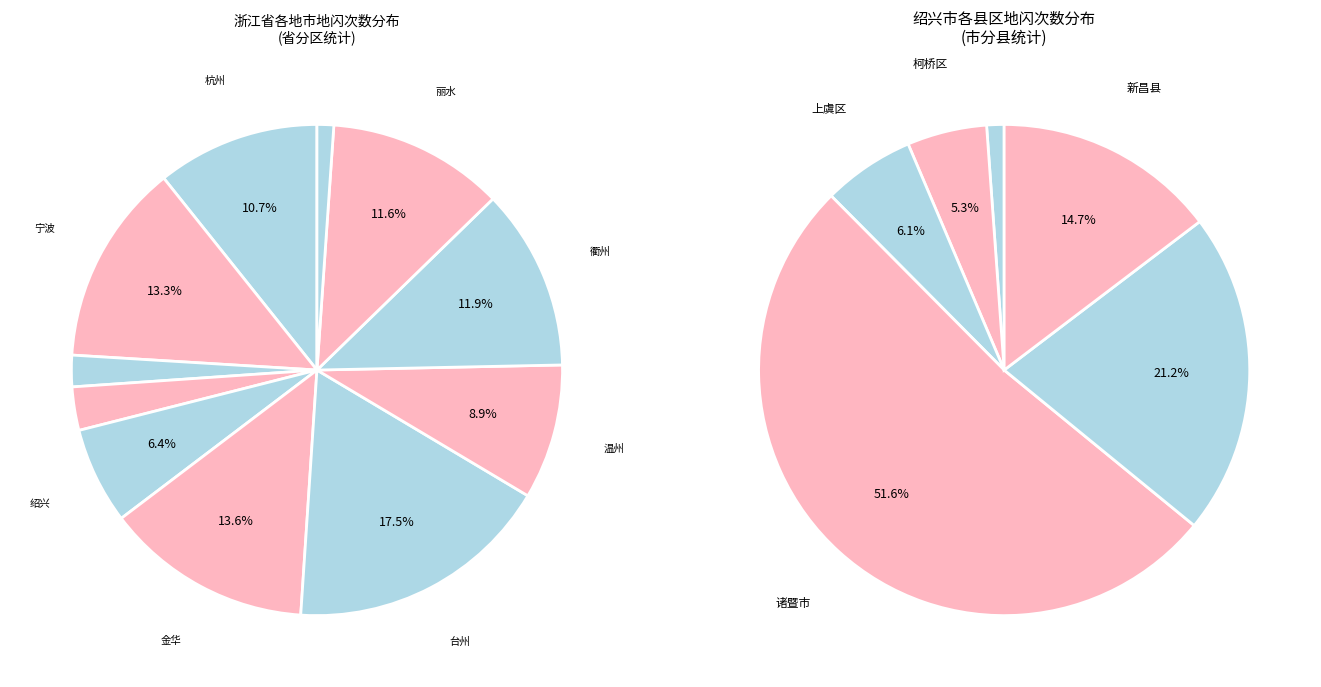

How many slices are in this pie chart?

11